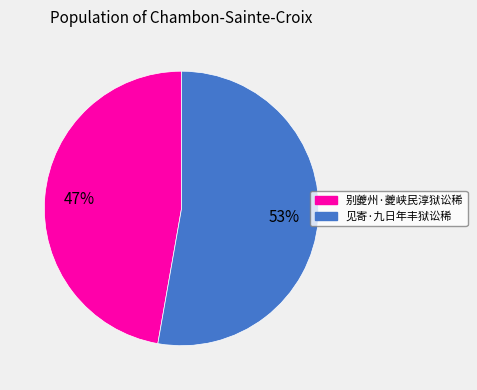

Between 见寄·九日年丰狱讼稀 and 别夔州·夔峡民淳狱讼稀, which is larger?

见寄·九日年丰狱讼稀